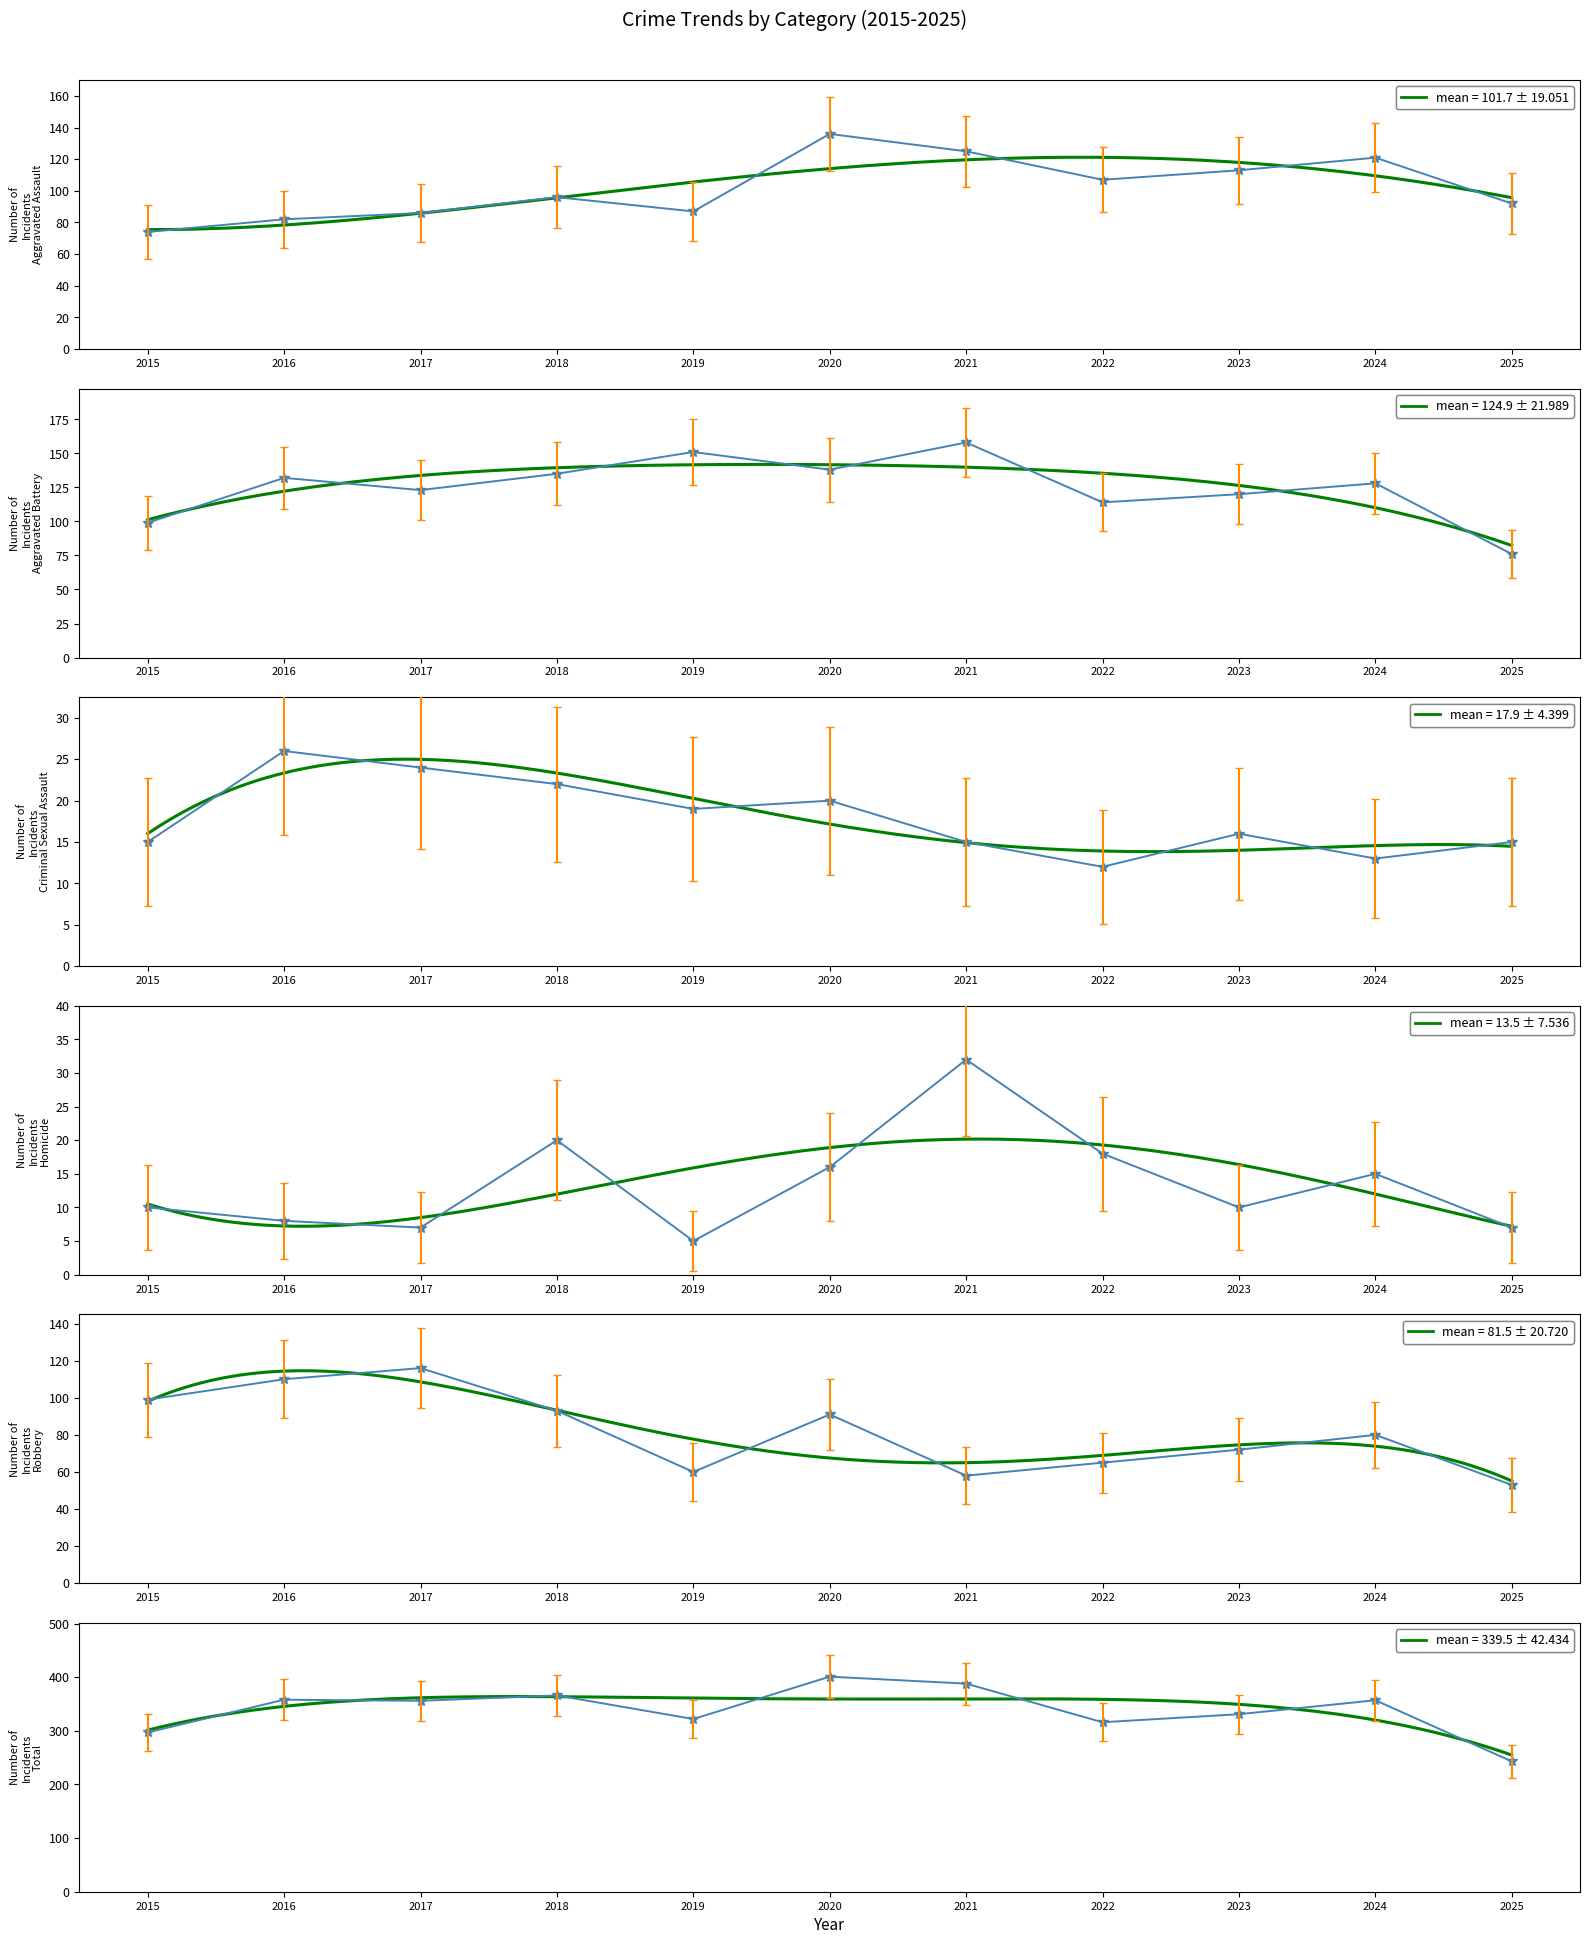

Does the chart have visible grid lines?

No